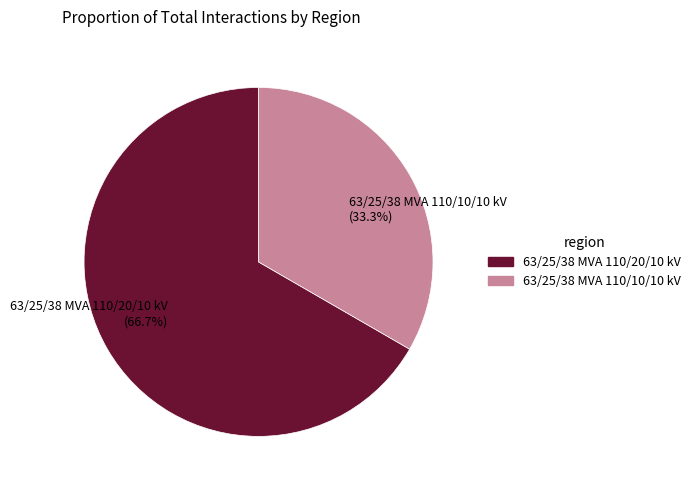

Is it true that 63/25/38 MVA 110/10/10 kV is 33% of the pie?

True